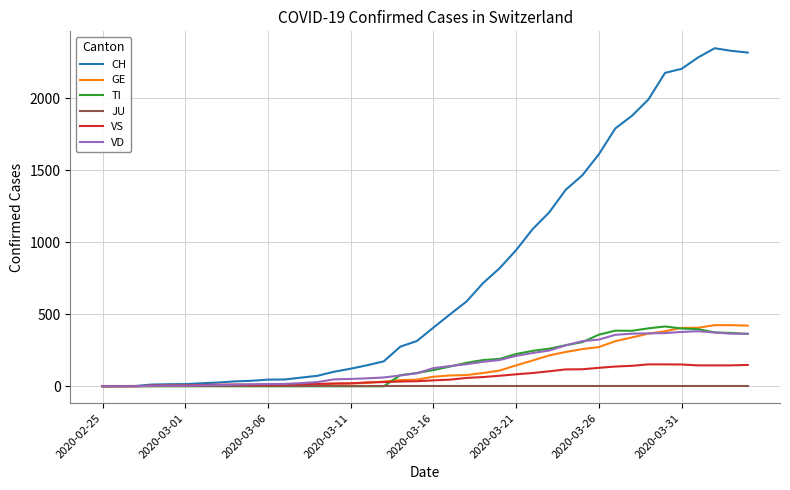

Which series has the largest range (max minus min)?

CH